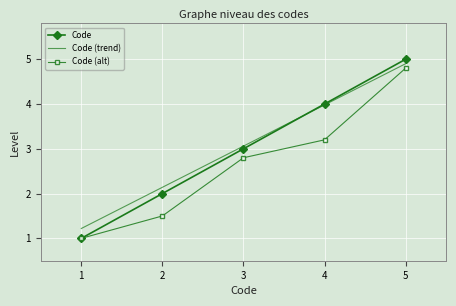

What is the sum of the Code (trend) values at 4 and 3?

7.0